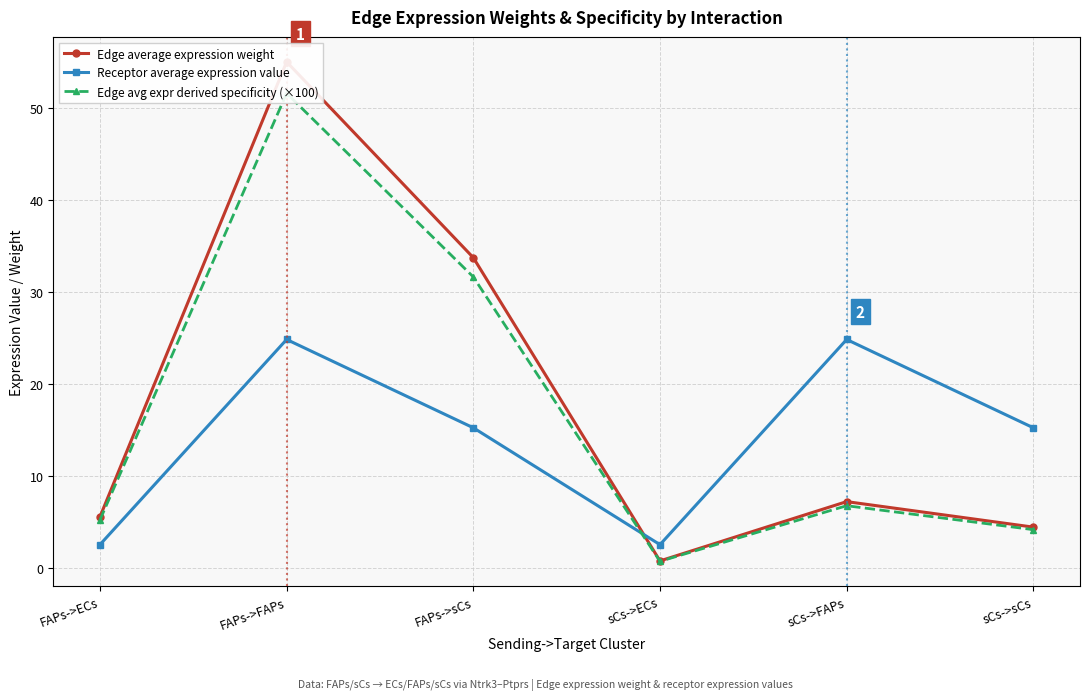

How many interior local valleys does the Receptor average expression value series have?

1